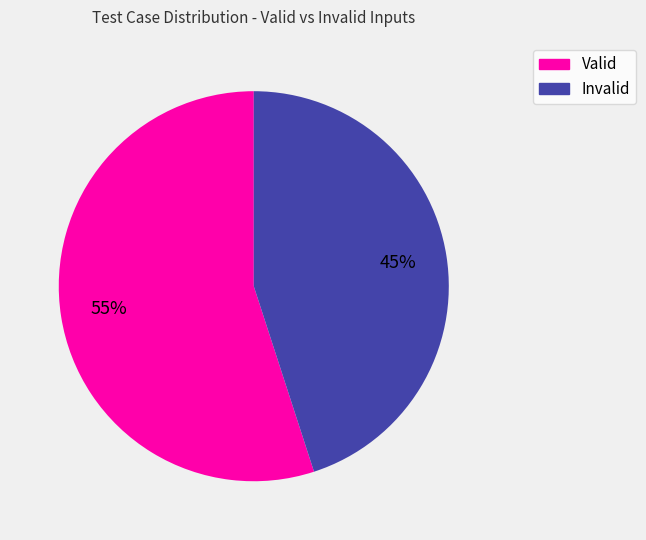

Which has a higher value, Invalid or Valid?

Valid